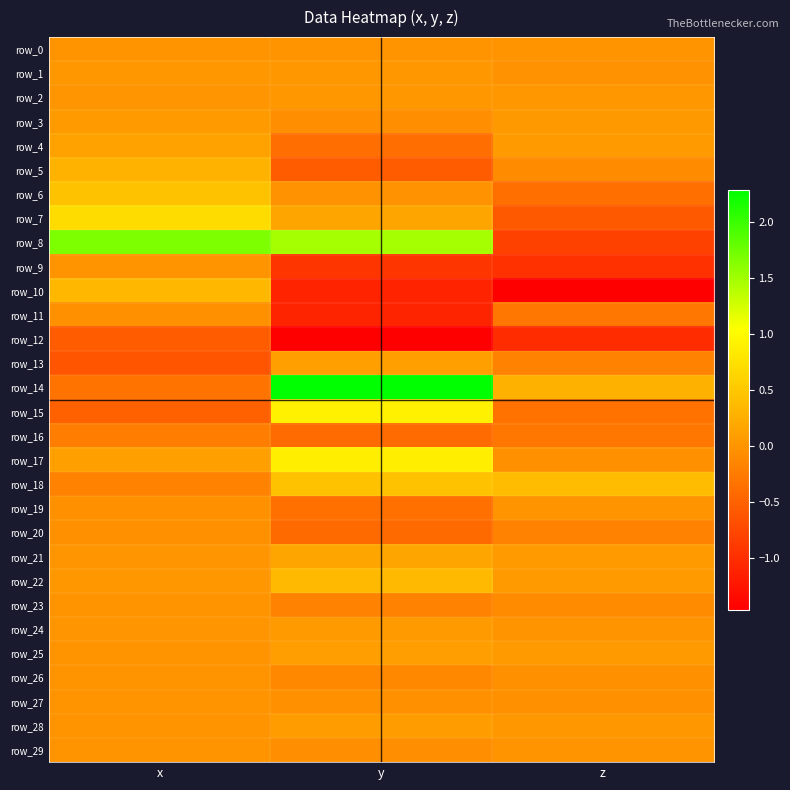

Reading left to right, what are all the values shown in this chart?

row_0: x=-0.0	y=-0.0	z=-0.0
row_1: x=0.0	y=0.0	z=-0.0
row_2: x=0.0	y=0.0	z=0.0
row_3: x=0.1	y=-0.1	z=0.0
row_4: x=0.1	y=-0.4	z=0.1
row_5: x=0.3	y=-0.5	z=-0.1
row_6: x=0.5	y=-0.0	z=-0.4
row_7: x=0.7	y=0.2	z=-0.6
row_8: x=1.7	y=1.5	z=-0.8
row_9: x=0.0	y=-0.9	z=-1.0
row_10: x=0.3	y=-1.1	z=-1.5
row_11: x=-0.0	y=-1.1	z=-0.3
row_12: x=-0.5	y=-1.4	z=-1.0
row_13: x=-0.6	y=0.1	z=-0.2
row_14: x=-0.3	y=2.3	z=0.3
row_15: x=-0.5	y=0.9	z=-0.3
row_16: x=-0.2	y=-0.4	z=-0.3
row_17: x=0.1	y=0.9	z=-0.0
row_18: x=-0.2	y=0.5	z=0.4
row_19: x=-0.0	y=-0.4	z=-0.0
row_20: x=-0.0	y=-0.4	z=-0.2
row_21: x=0.0	y=0.2	z=0.1
row_22: x=0.0	y=0.4	z=0.1
row_23: x=-0.0	y=-0.2	z=-0.1
row_24: x=0.0	y=0.1	z=-0.0
row_25: x=-0.0	y=0.1	z=0.1
row_26: x=-0.0	y=-0.1	z=-0.0
row_27: x=0.0	y=-0.0	z=-0.0
row_28: x=-0.0	y=0.1	z=0.0
row_29: x=-0.0	y=-0.1	z=-0.0